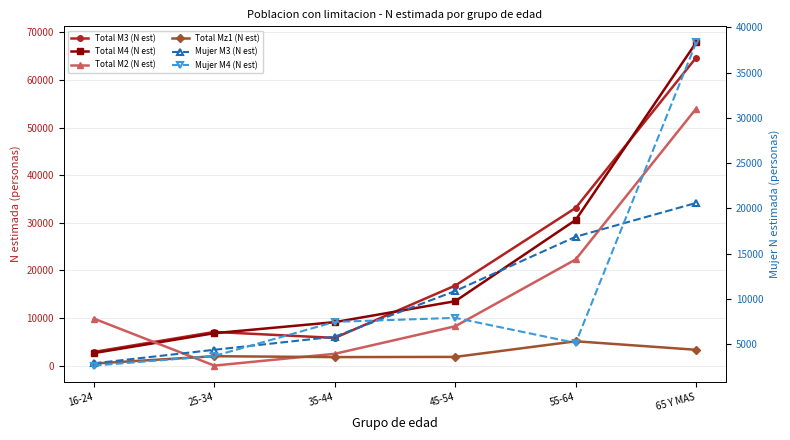

Reading right to left, extract all data points from this chart.

Total M3 (N est): 64726	33143	16818	5817	7073	2871
Total M4 (N est): 67897	30605	13531	9130	6806	2624
Total M2 (N est): 54012	22308	8265	2476	0	9875
Total Mz1 (N est): 3320	5111	1825	1783	1972	426
Mujer M3 (N est): 20598	16863	10867	5817	4370	2871
Mujer M4 (N est): 38327	5125	7897	7454	3687	2624